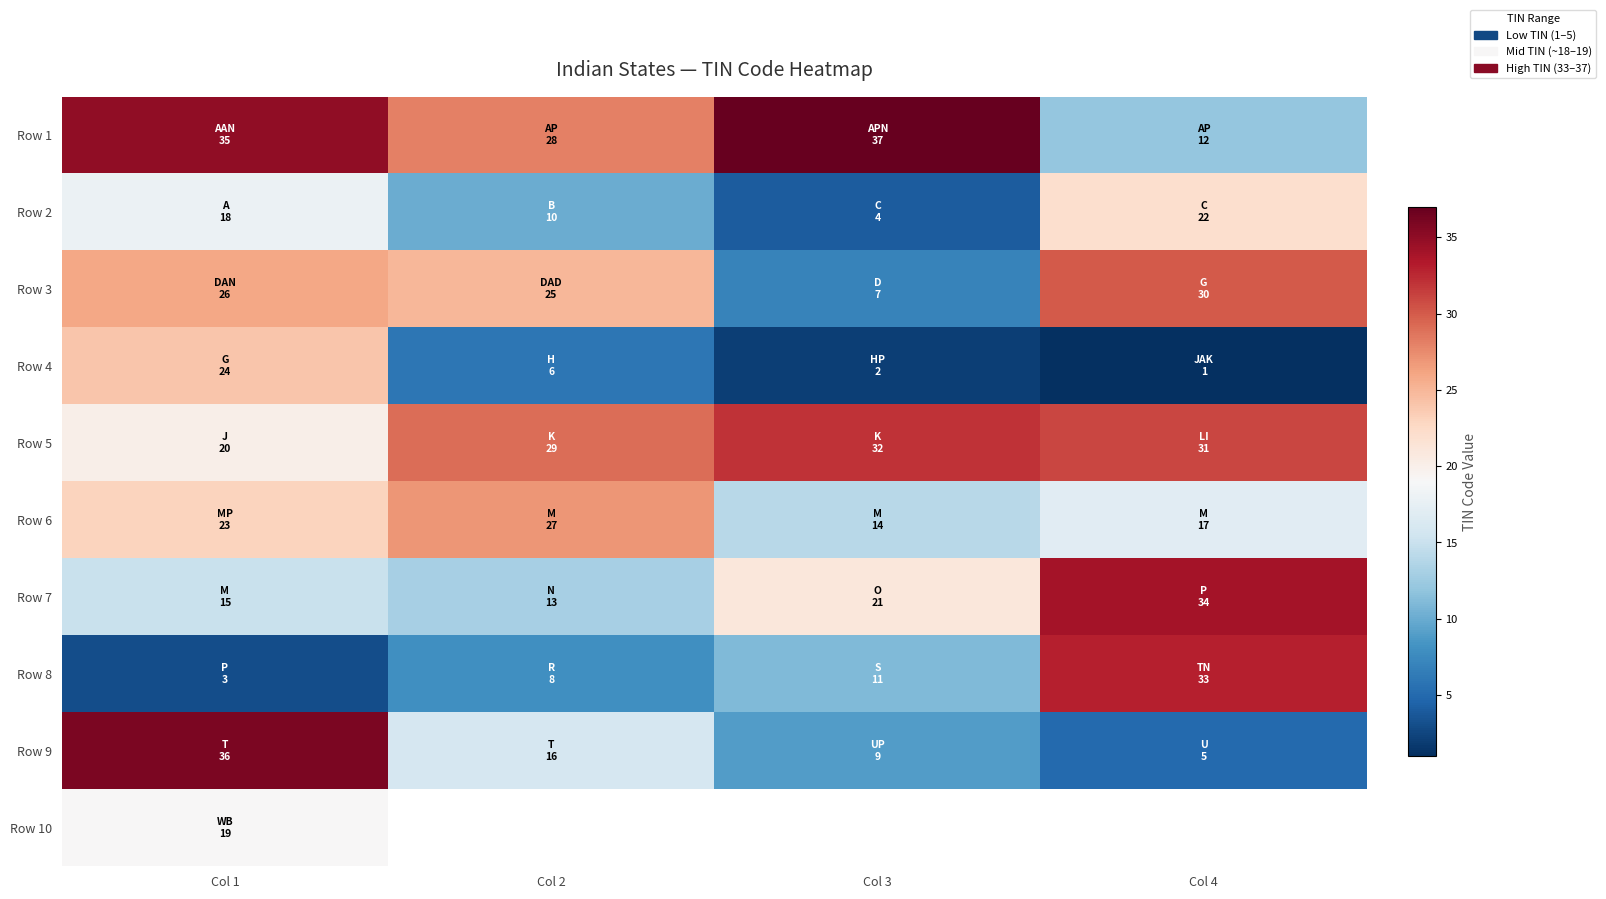

At which category does the chart reach its peak across all series?

Col 3